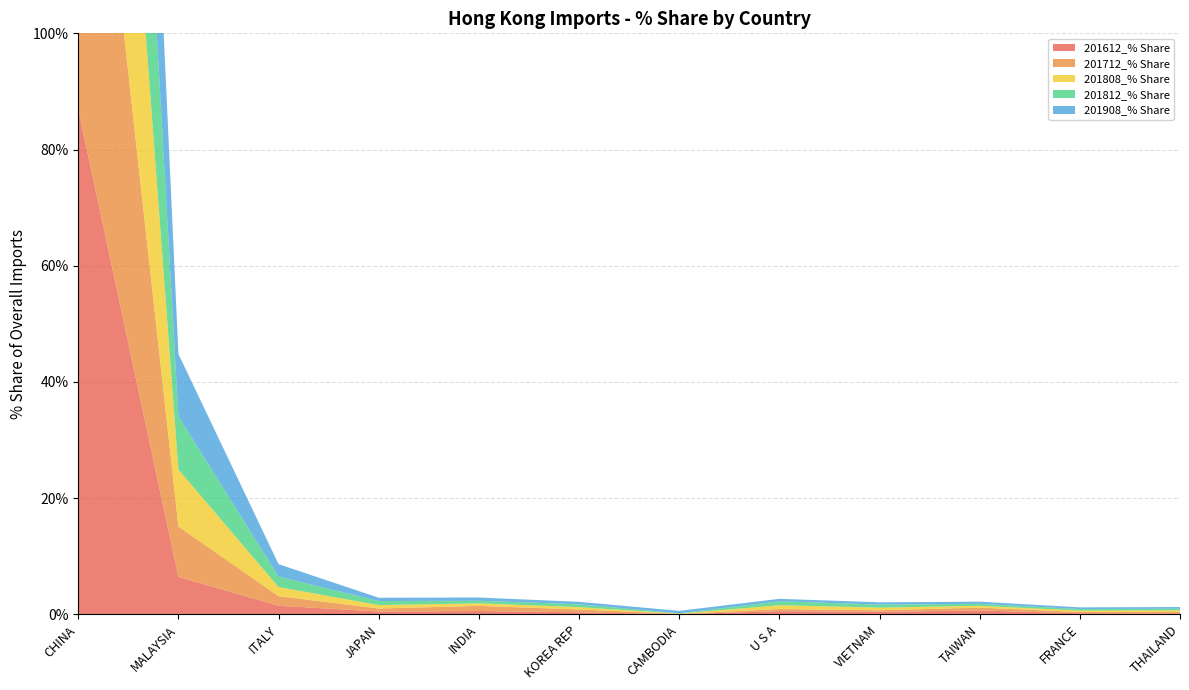

Reading left to right, list all the values displayed in this chart.

201612_% Share: 86.9	6.4	1.5	0.5	0.6	0.3	0.0	0.5	0.4	0.7	0.2	0.2
201712_% Share: 84.2	8.7	1.6	0.5	0.9	0.5	0.0	0.4	0.3	0.5	0.2	0.2
201808_% Share: 83.6	9.8	1.6	0.6	0.4	0.4	0.0	0.7	0.5	0.3	0.3	0.3
201812_% Share: 83.5	9.2	1.8	0.7	0.4	0.5	0.0	0.7	0.5	0.3	0.3	0.3
201908_% Share: 81.5	10.7	2.1	0.6	0.6	0.4	0.4	0.4	0.4	0.4	0.3	0.3